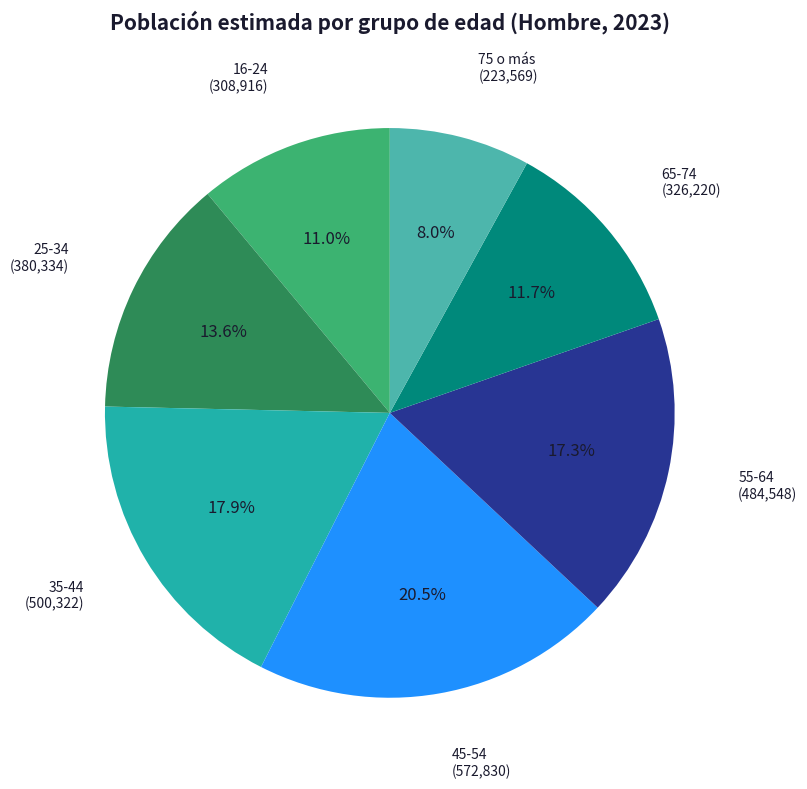

Is there a majority slice in this chart?

No